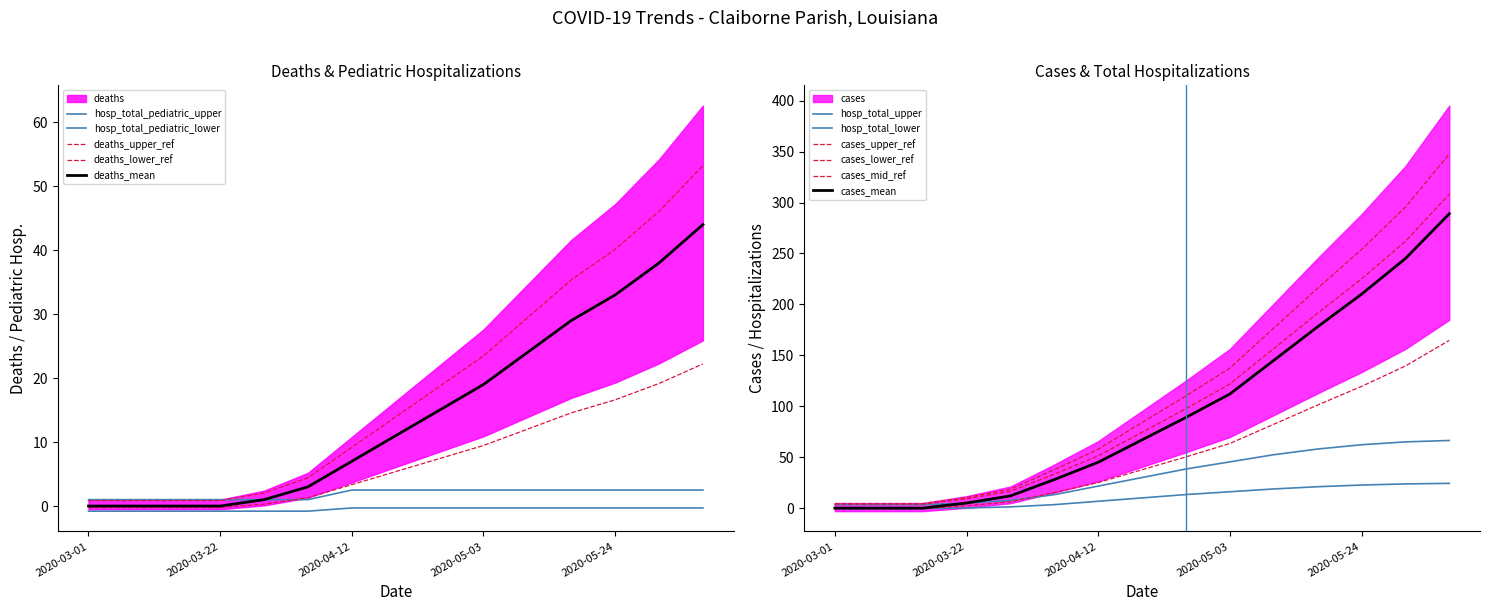

True or false: hospitalization_total and cases intersect in this chart.

False